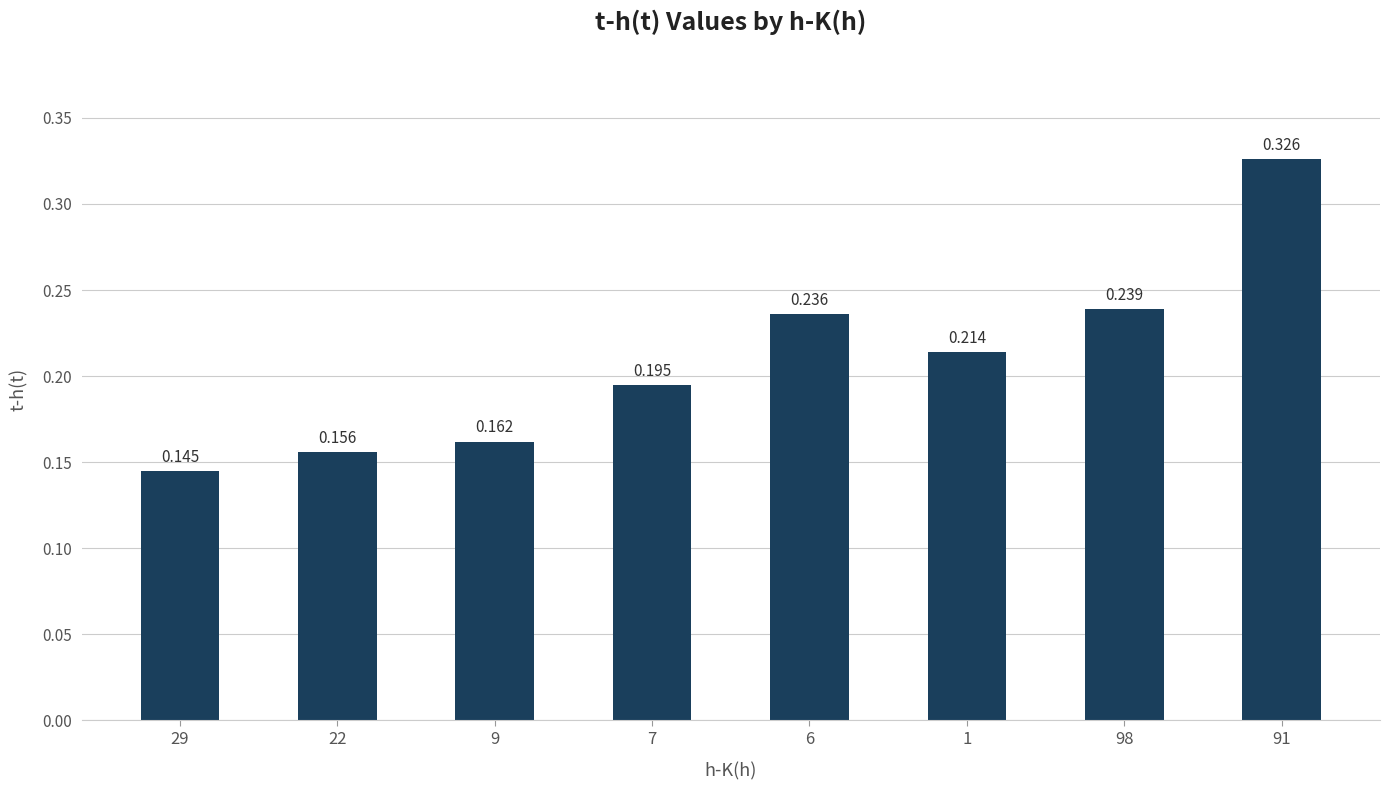

List the labels in order of value, smallest first.

29, 22, 9, 7, 1, 6, 98, 91